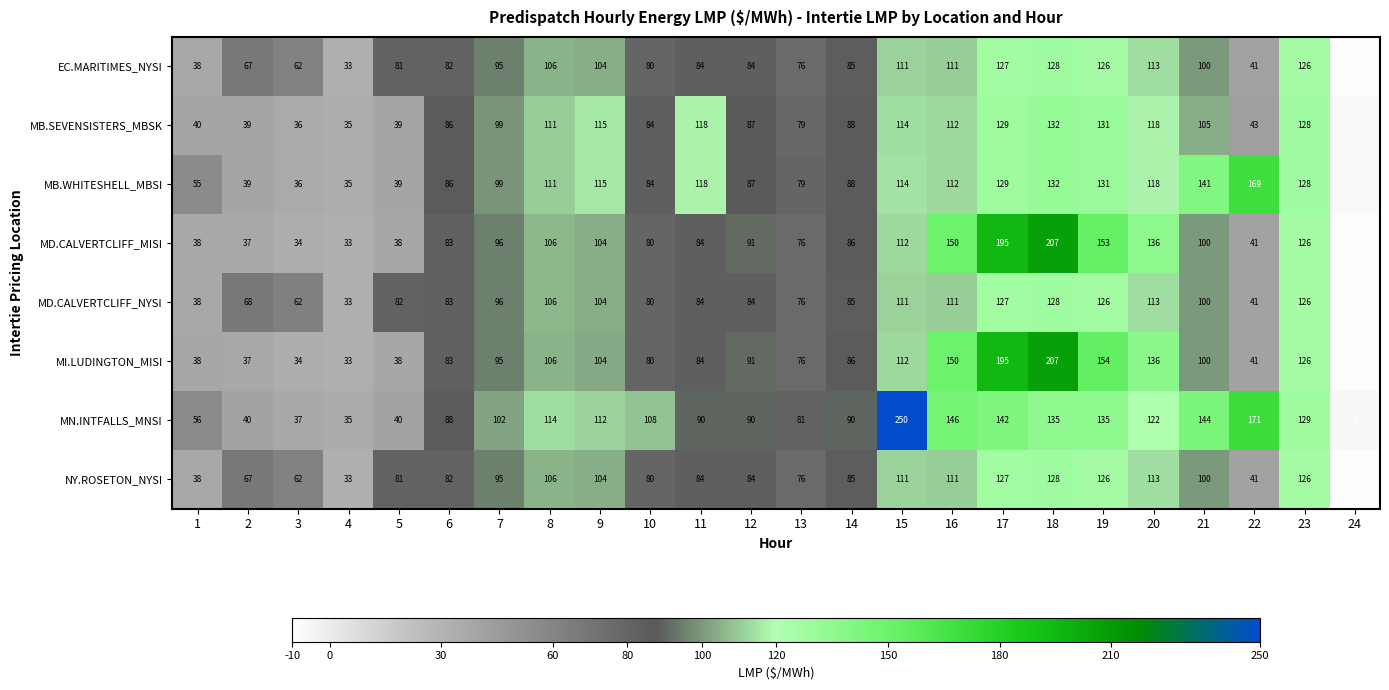

Which series has the widest spread of values?

MN.INTFALLS_MNSI